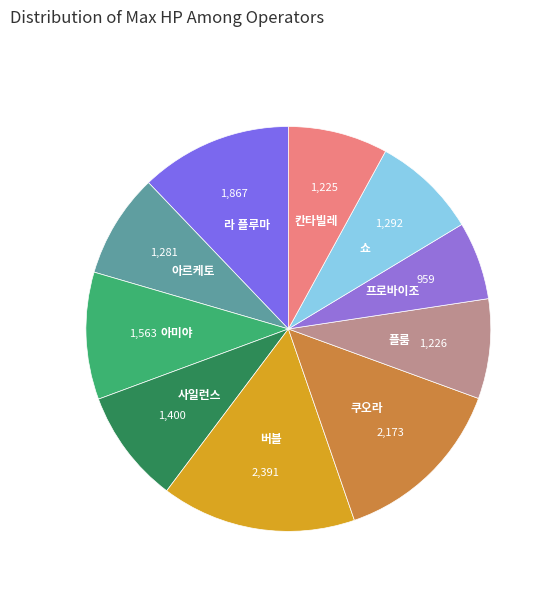

Count the number of slices in the pie.

10